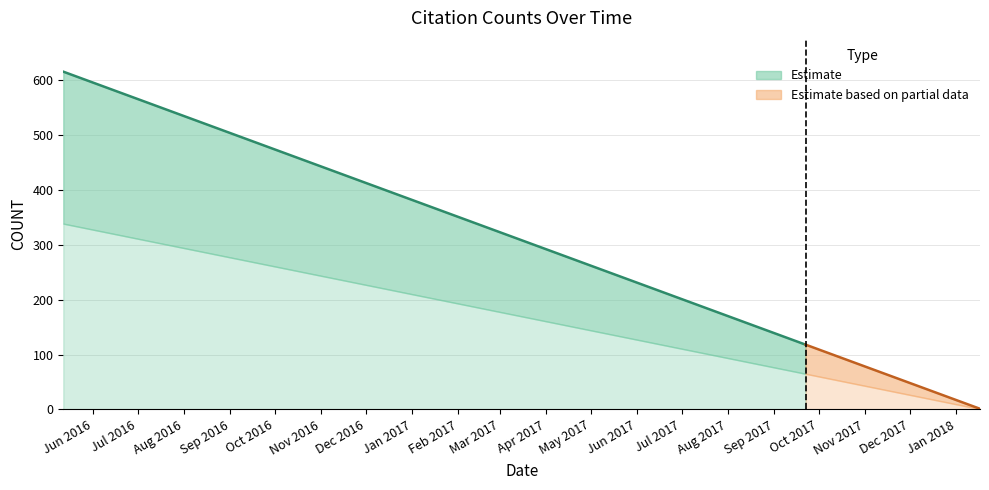

True or false: the data shows 1 at 2018-01-17.

True